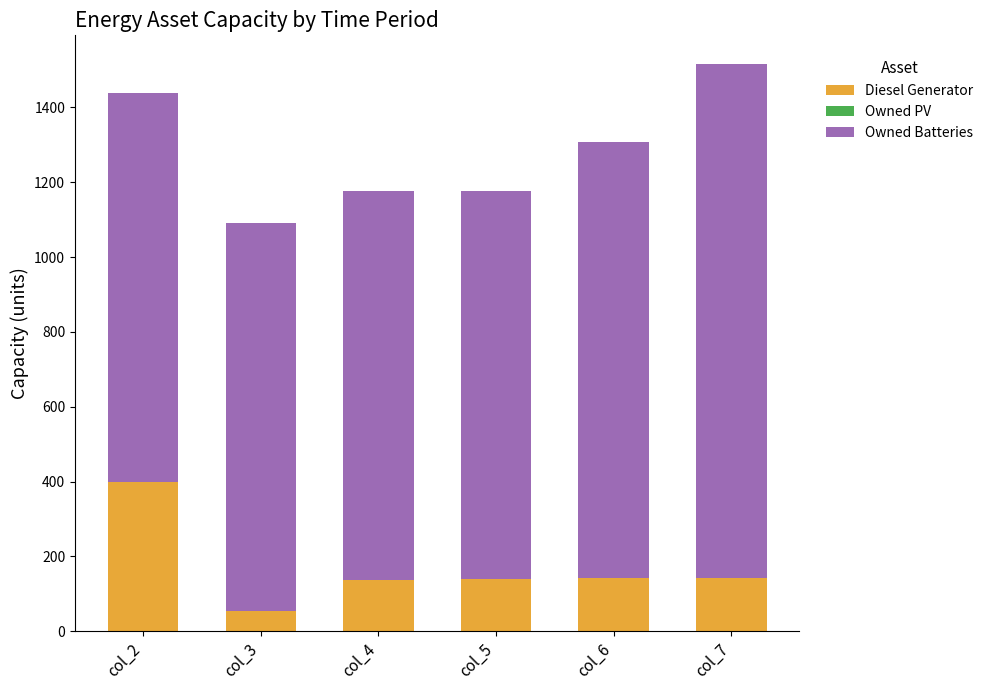

The value of Diesel Generator at col_6 is 220. True or false?

False